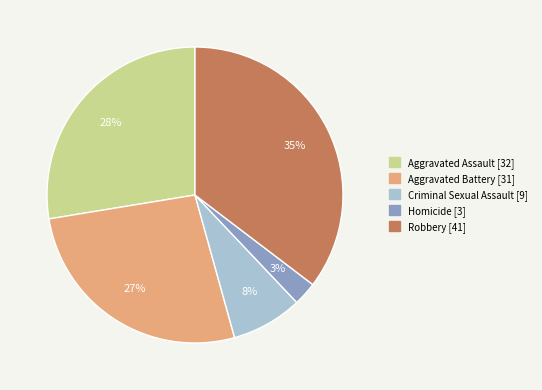

Combined, do Aggravated Assault and Criminal Sexual Assault account for over 50%?

No